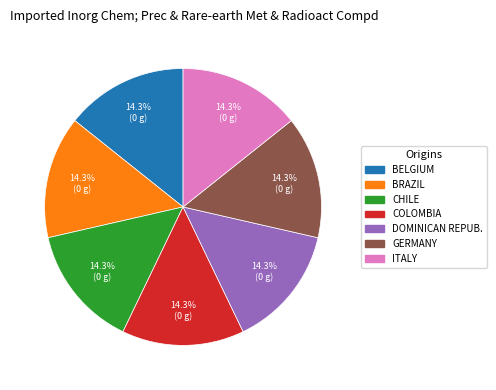

Does BELGIUM represent more than half of the total?

No